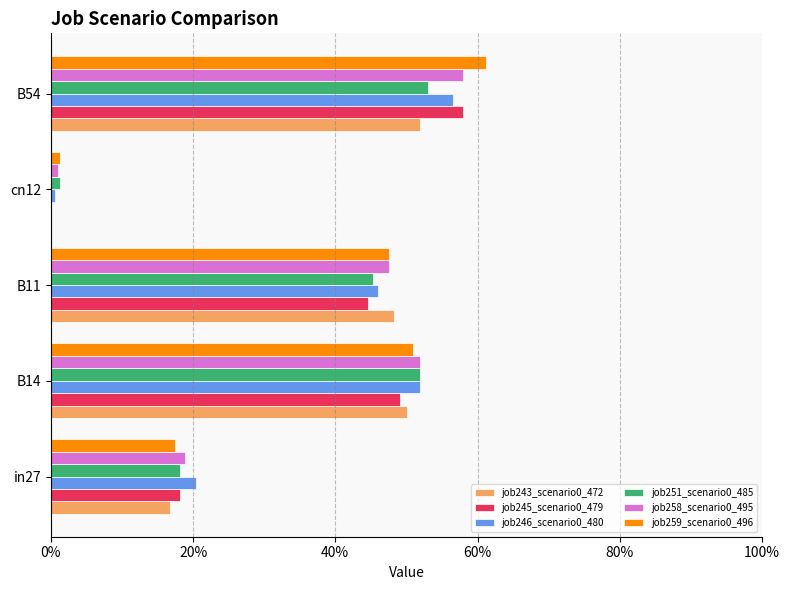

At how many categories does at least one series exceed 0?

5